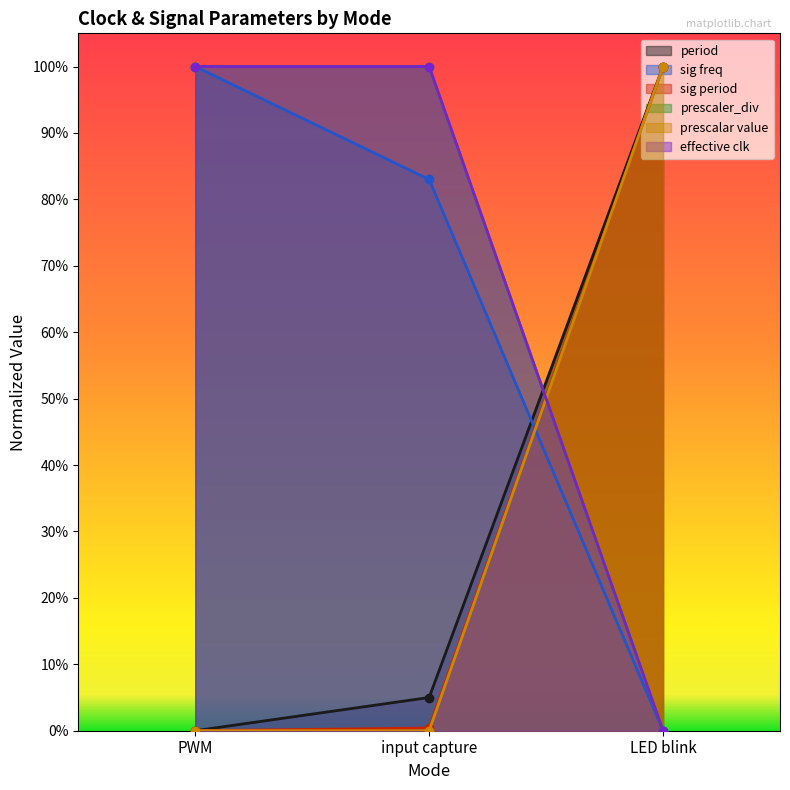

What position from the left is PWM?

1